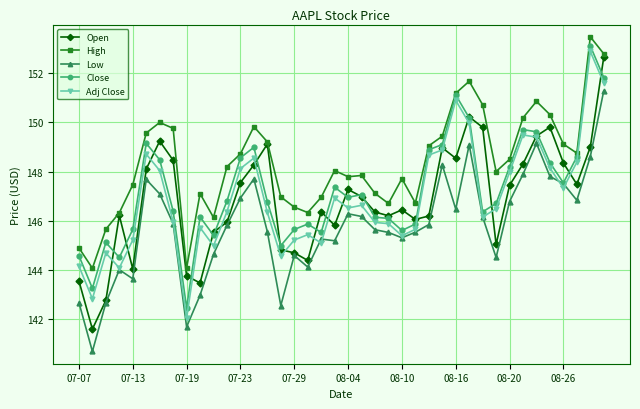

True or false: High has more than 0 interior local peaks.

True